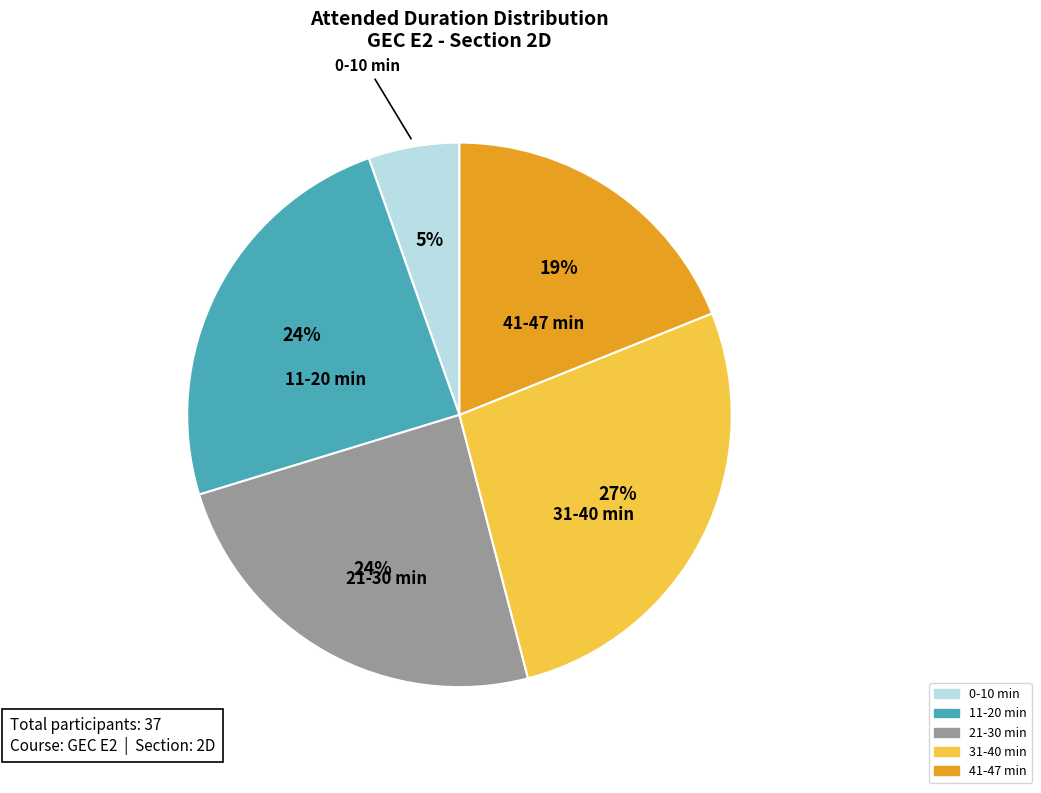

To the nearest percent, what is the difference between the largest and smallest slice percentages?

22%